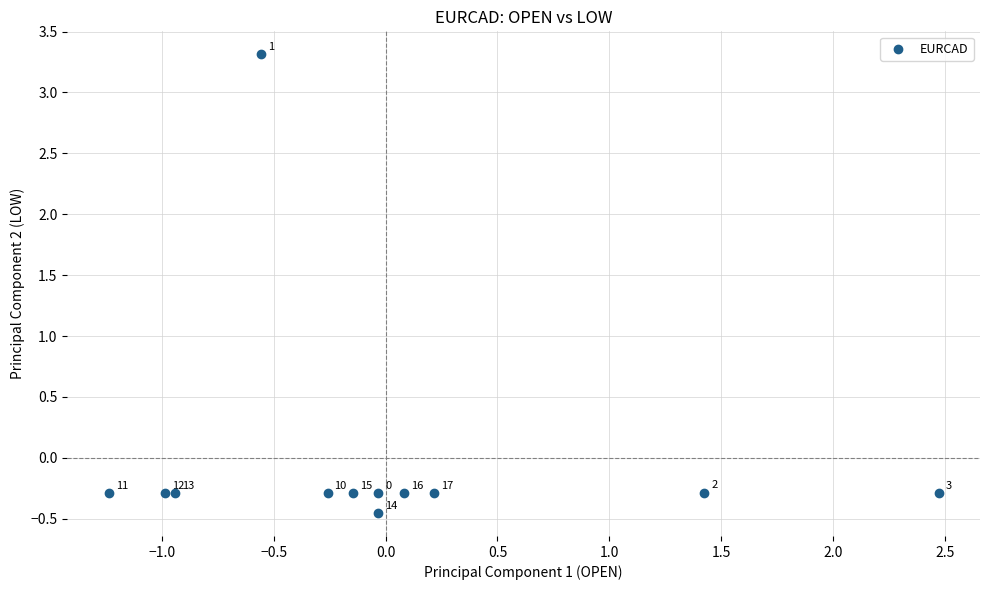

What is the range of X values (max minus min)?

3.7